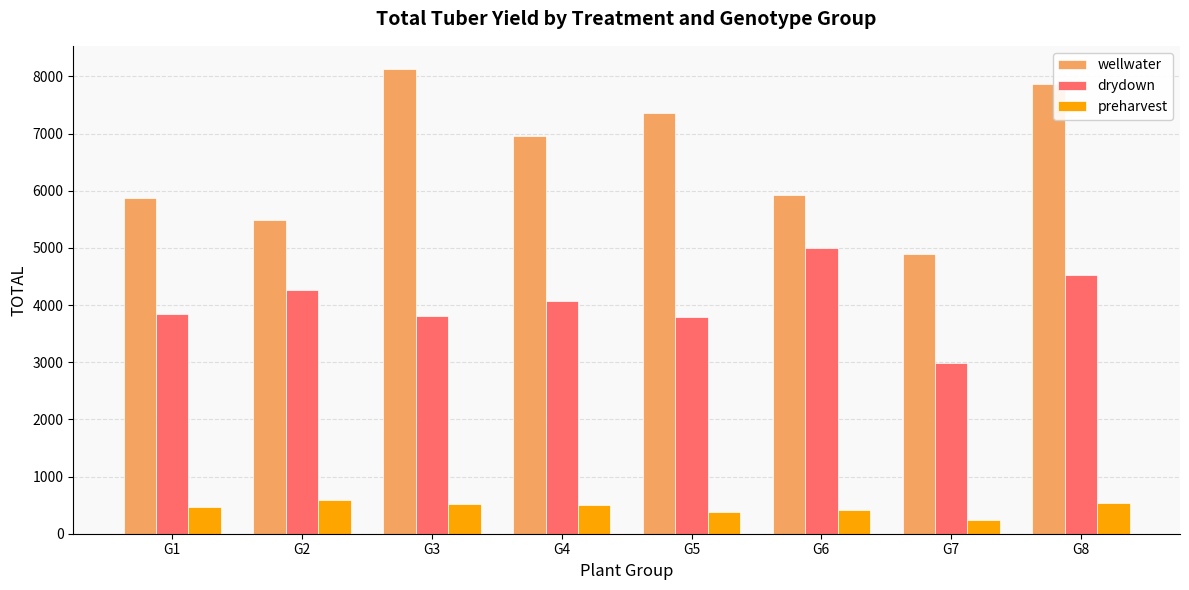

What is the value of the drydown bar at the 8th from the left?

4524